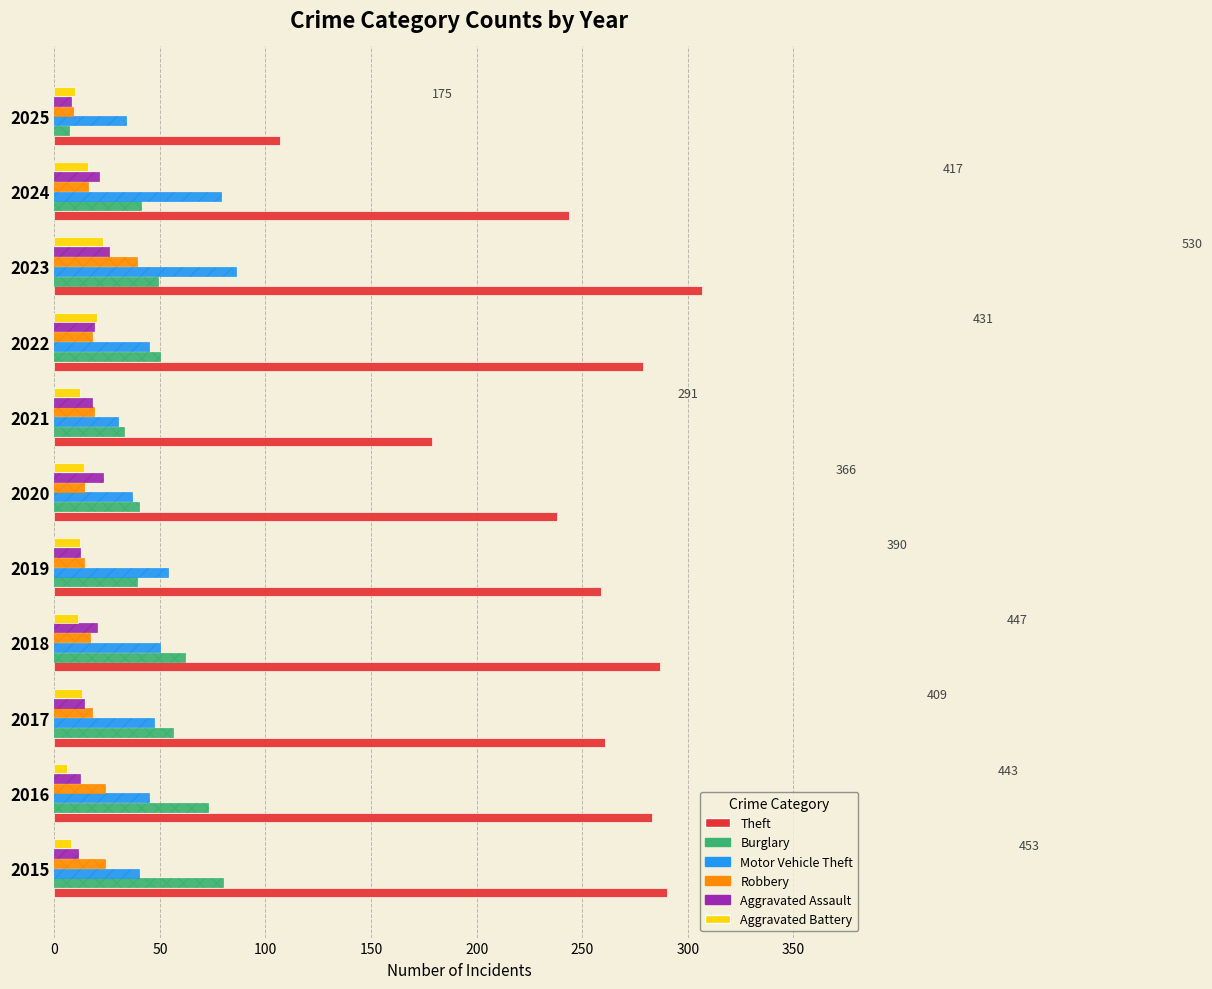

Which series changed the most between 2016 and 2021?

Theft